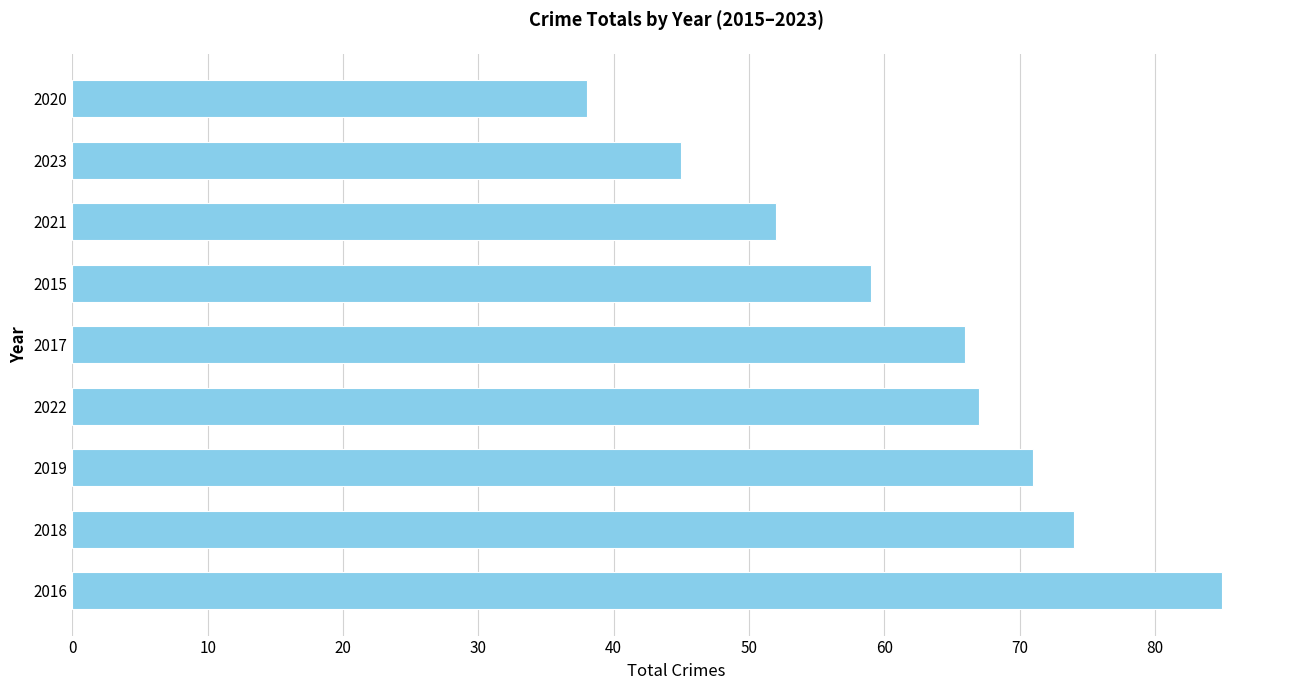

The value at 2019 is 71. True or false?

True